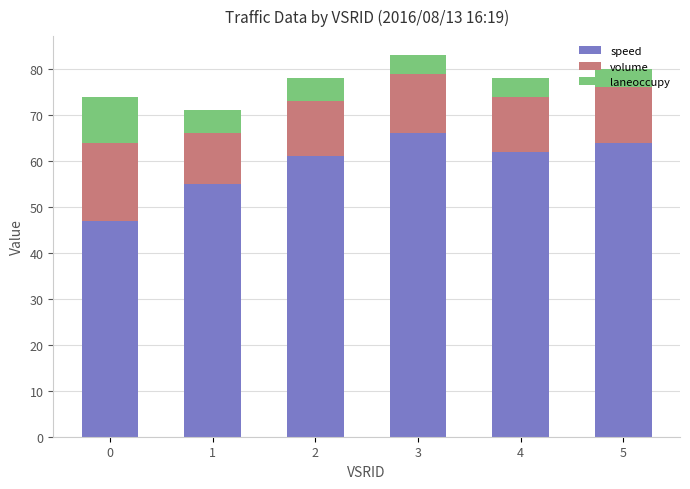

Is it true that speed equals 61 at 2?

True